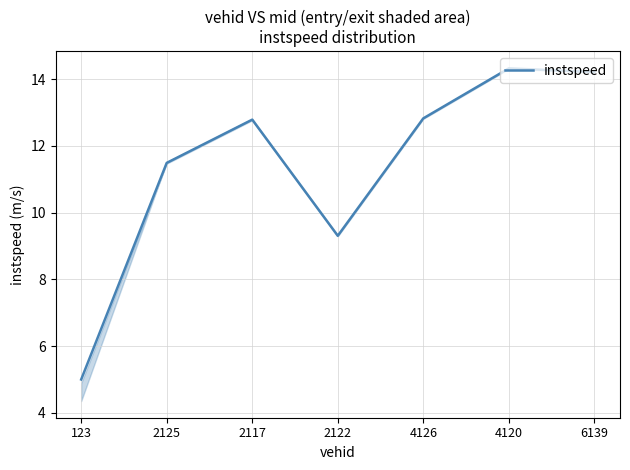

Which category has the lowest value across all series?

123